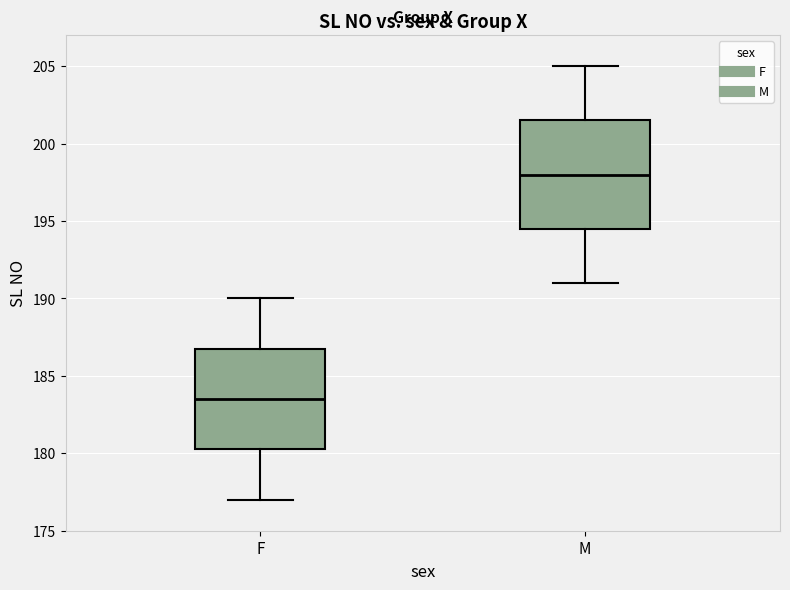

Reading left to right, transcribe this box plot: for each box, give where its median line is, the range the box spans, and where its two whiskers end, as read against the y-axis. The values are not printed on the chart, so give them approximately, as read against the axis.

F: median 183.5, box 180.5 to 187.0, whiskers 177.0 to 190.0
M: median 198.0, box 194.5 to 201.5, whiskers 191.0 to 205.0